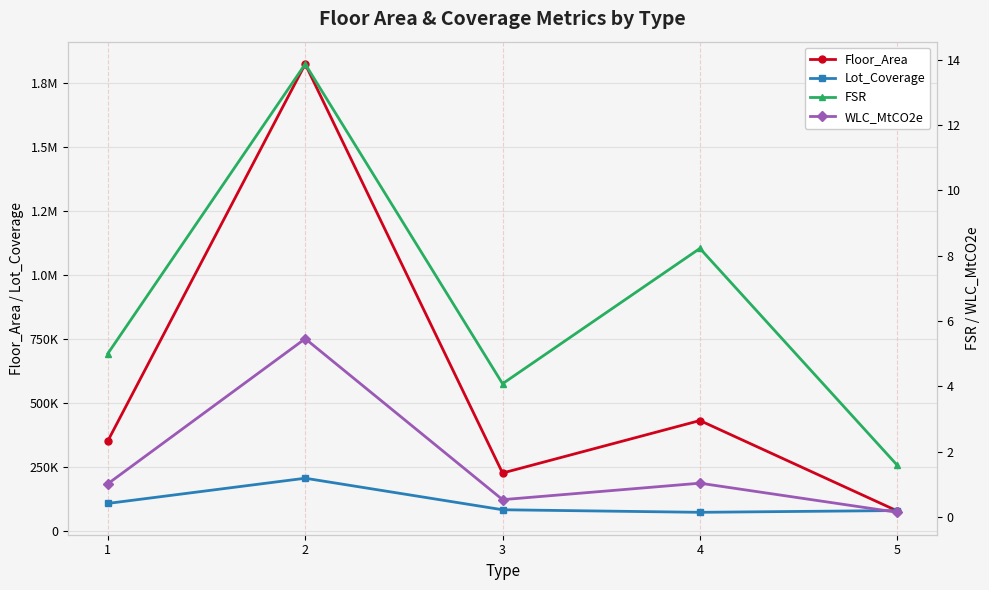

What is the difference between the maximum and minimum values in the FSR series?

12.3